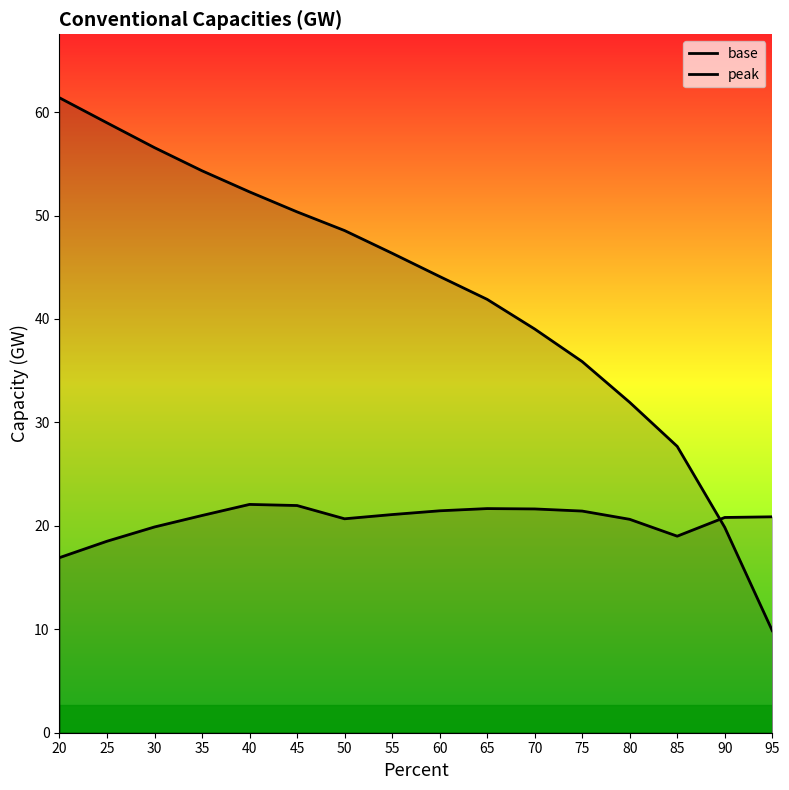

Rank the series at 70 from highest to lowest value.

base, peak